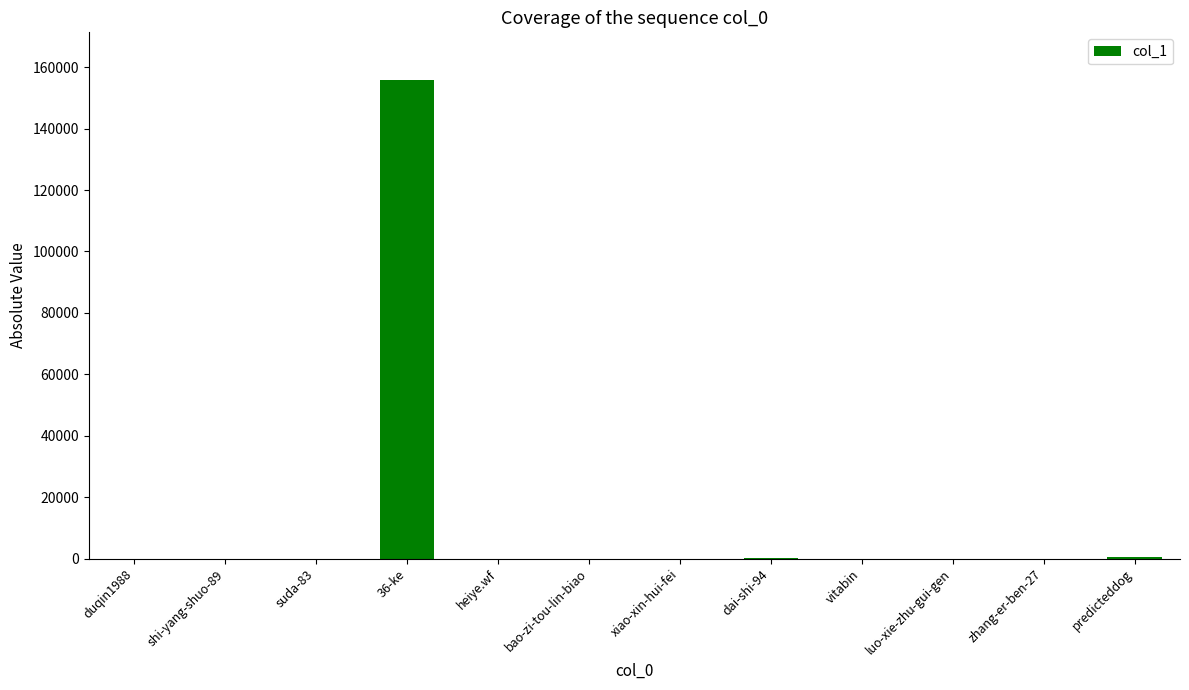

At which category does the chart reach its peak across all series?

36-ke